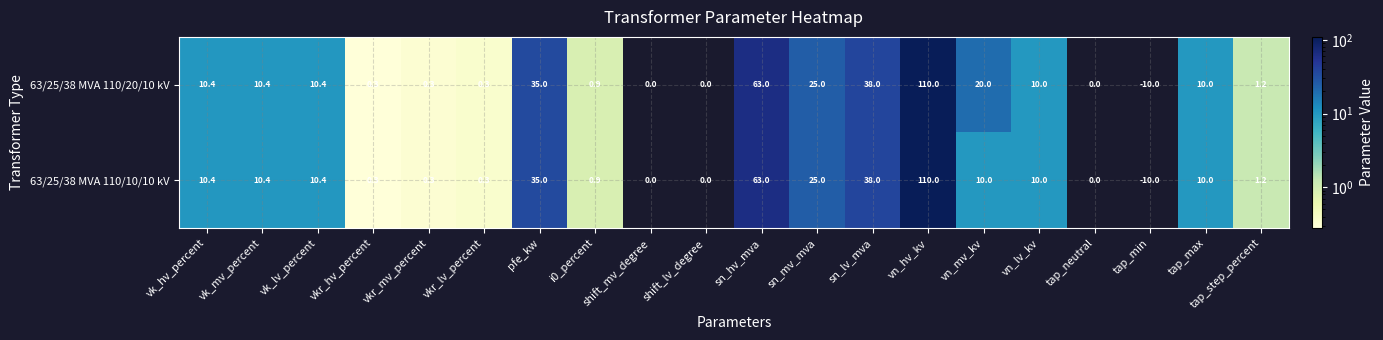

At which label is 63/25/38 MVA 110/20/10 kV closest to 50?

sn_lv_mva